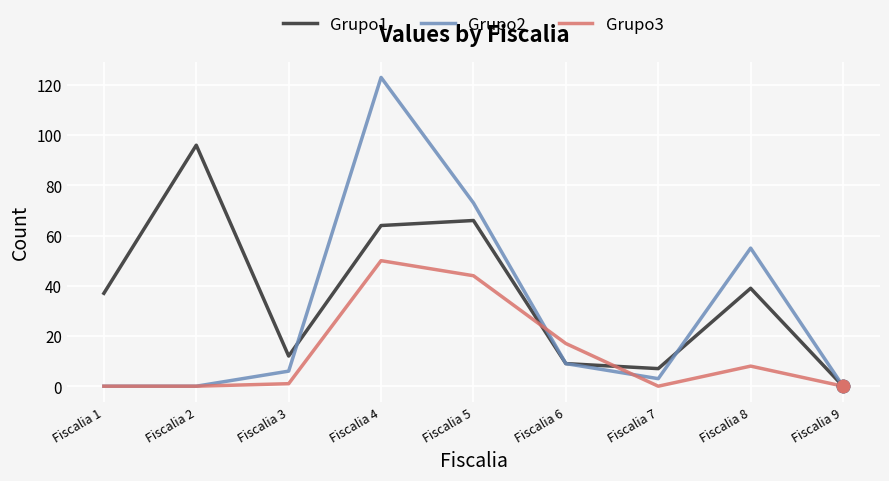

At which category is the sum across all series the highest?

Fiscalia 4